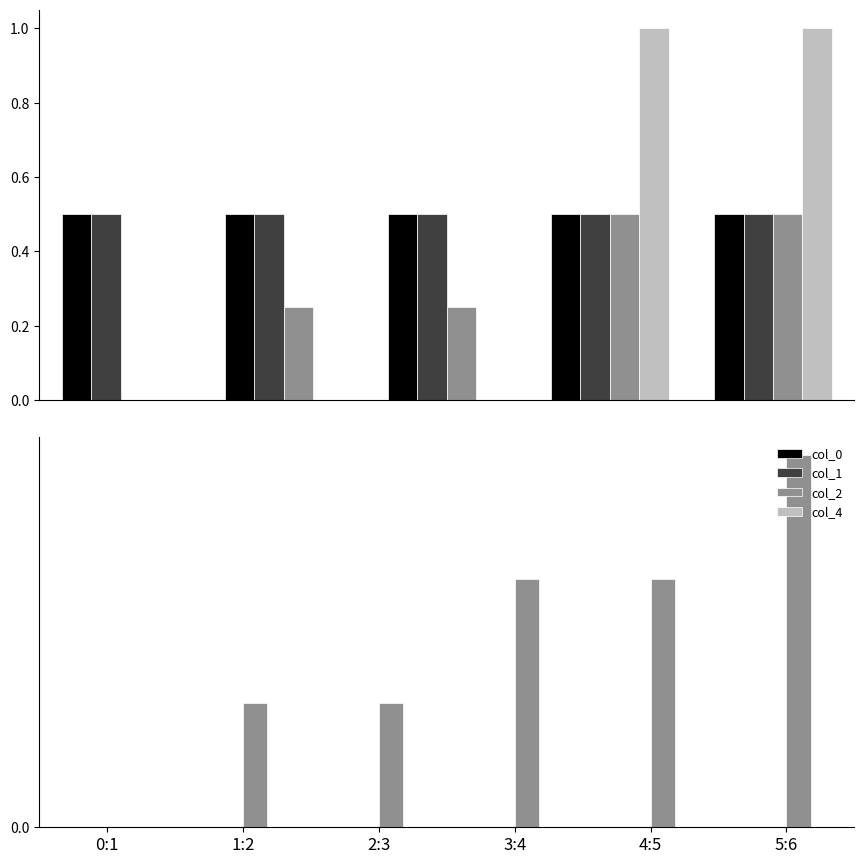

What is the sum of the col_2 values at 2:3 and 1:2?

0.1